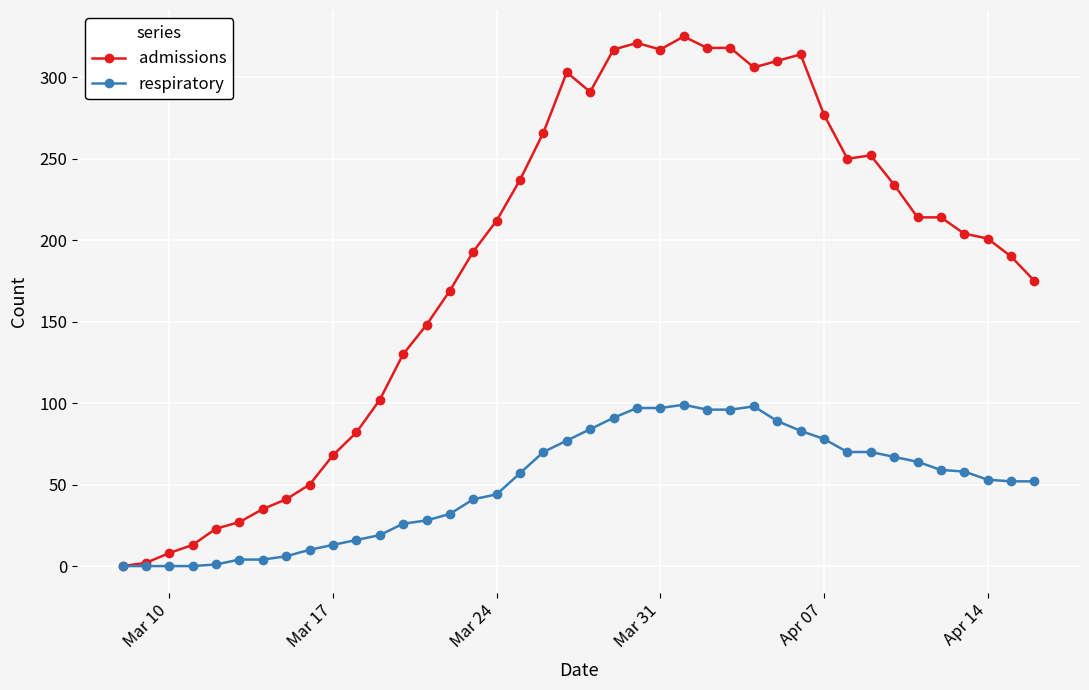

Which series has the widest spread of values?

admissions